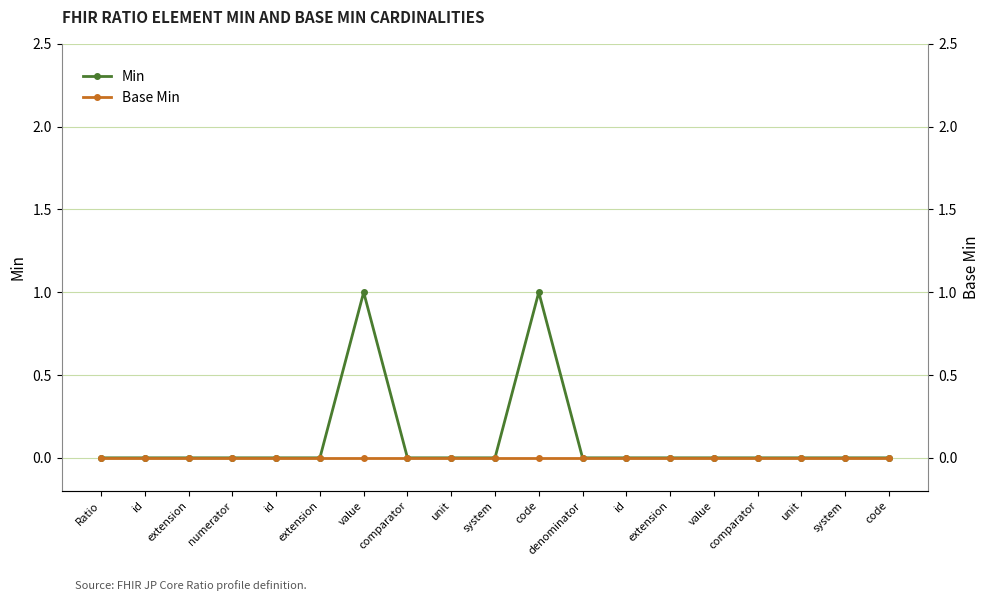

Rank the categories by Min value from highest to lowest.

value, code, Ratio, id, extension, numerator, id, extension, comparator, unit, system, denominator, id, extension, value, comparator, unit, system, code